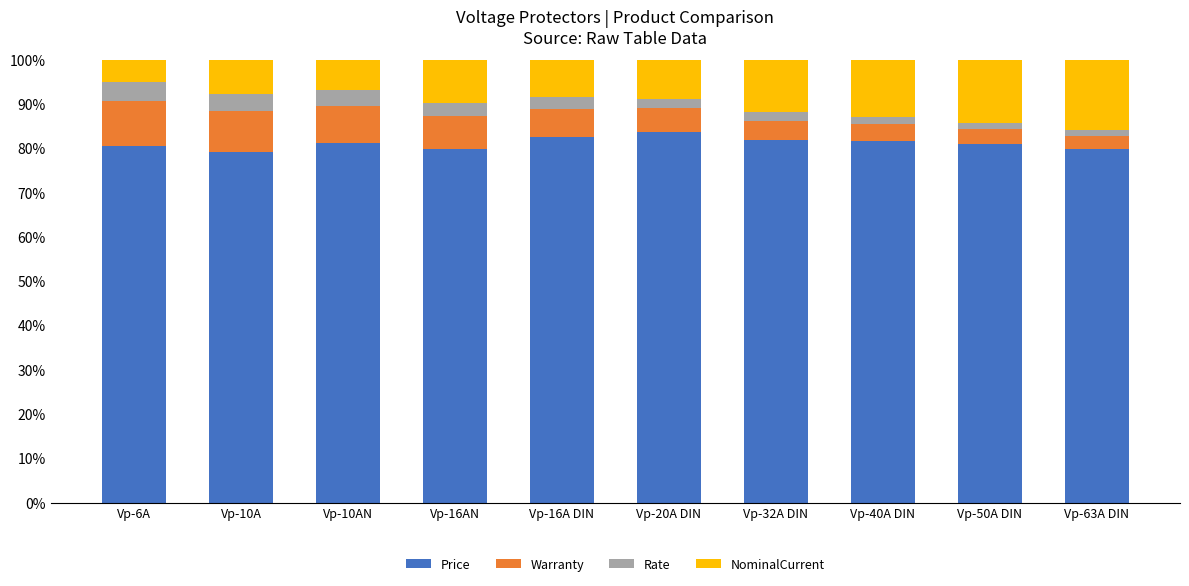

True or false: Price has a value of 79.9 at Vp-16AN.

True